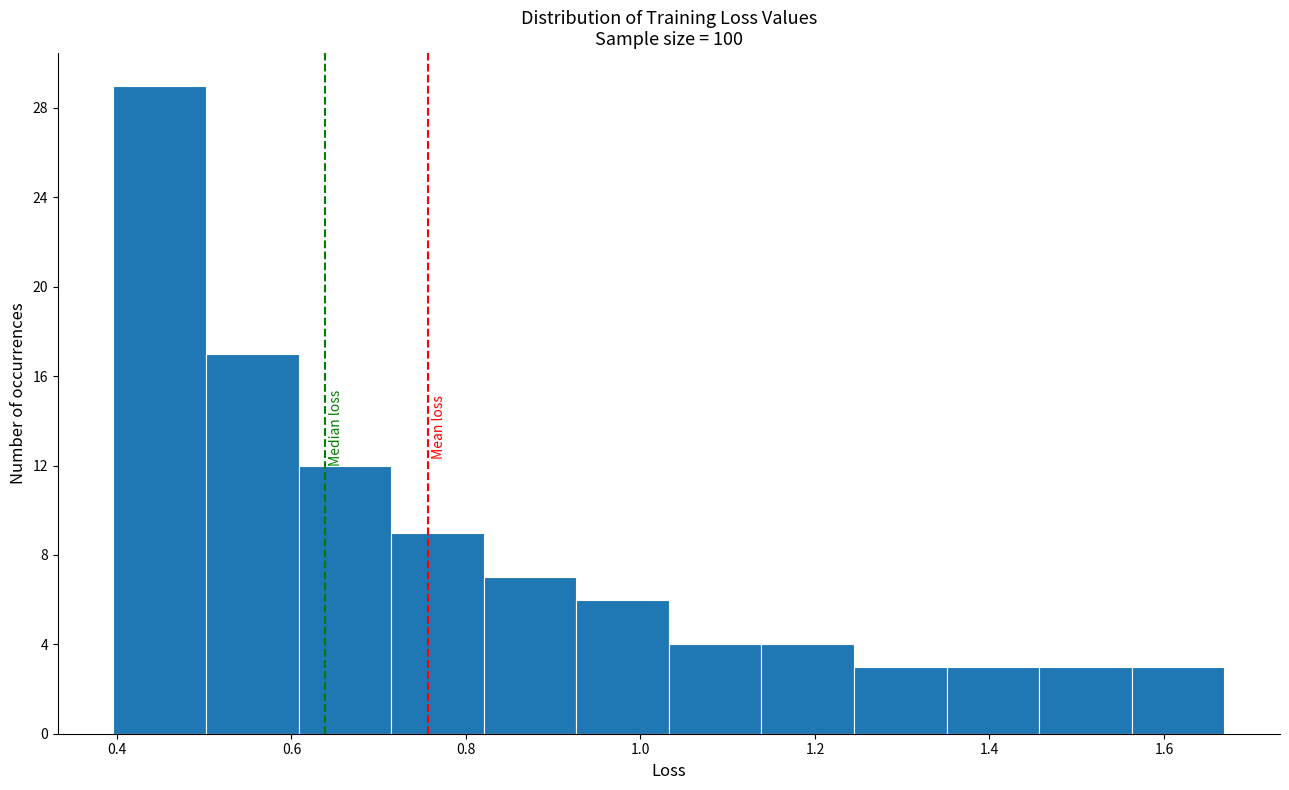

What is the height of the bar covering 0.60 to 0.72 on the x-axis? Neither the bar edges nor the heights are printed on the chart, so give them approximately, as read against the axes.

12